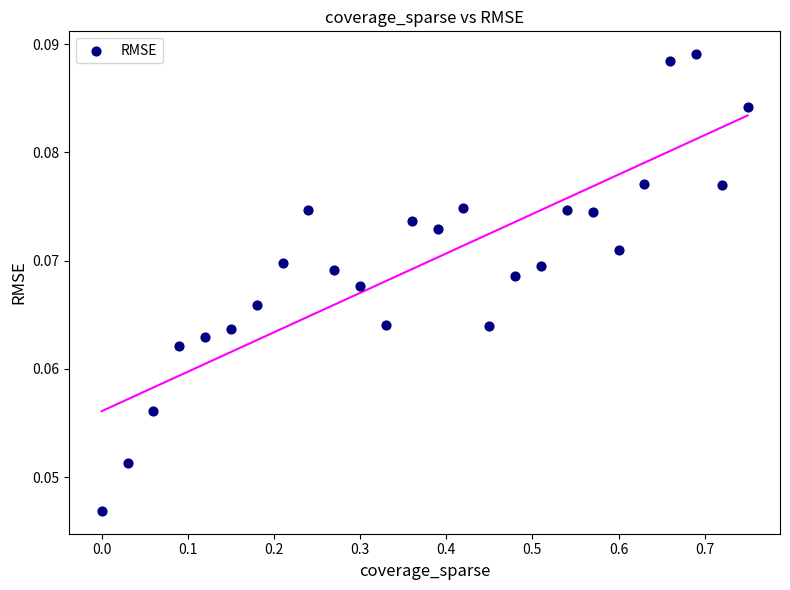

What is the range of X values (max minus min)?

0.8